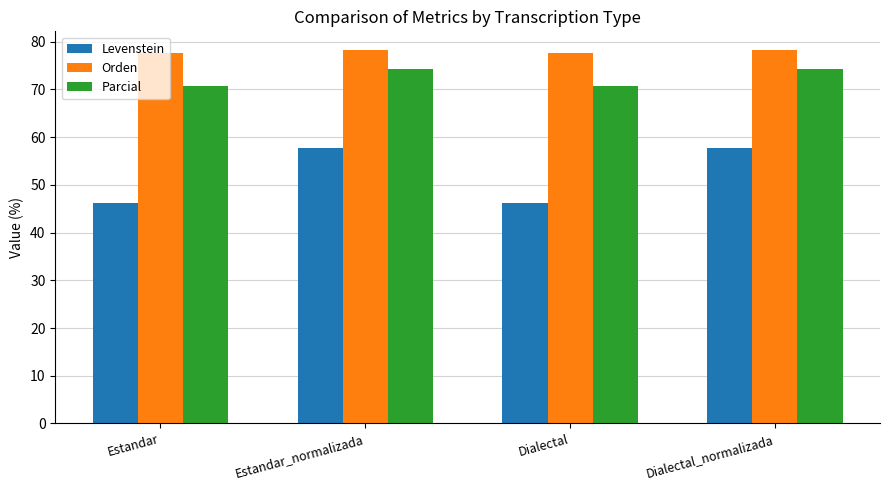

What is the difference between the Parcial values at Dialectal and Estandar_normalizada?

3.6